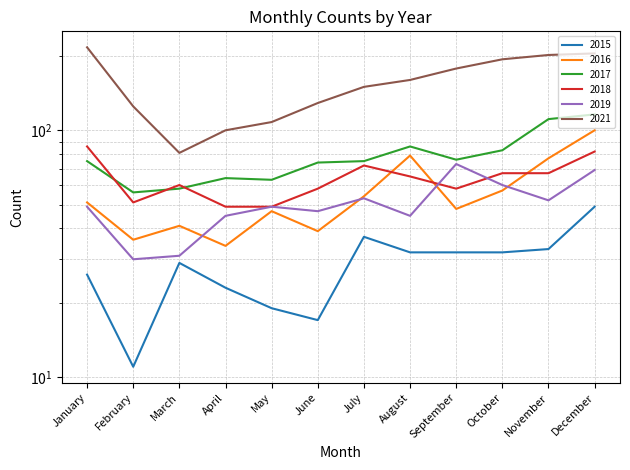

How many series are shown in this chart?

6